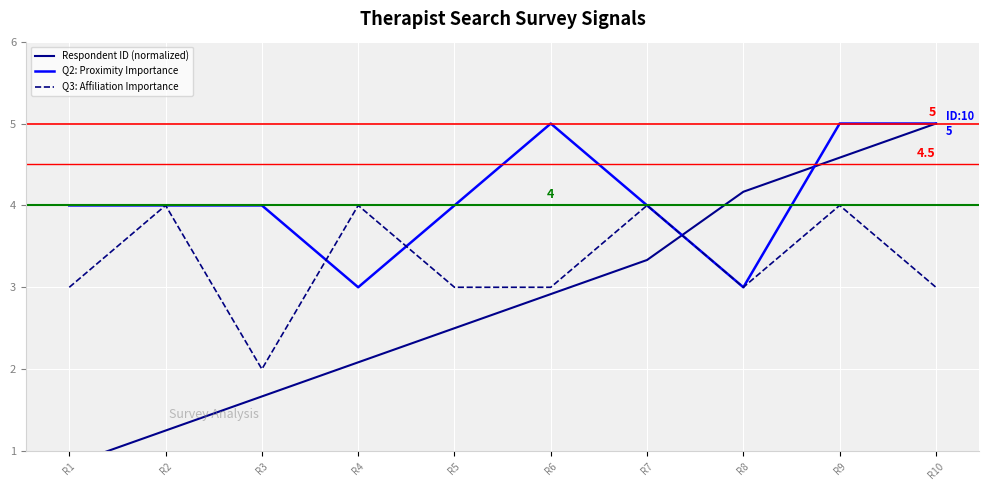

What is the value of the Q2: Proximity Importance point at the 4th from the left?

3.0